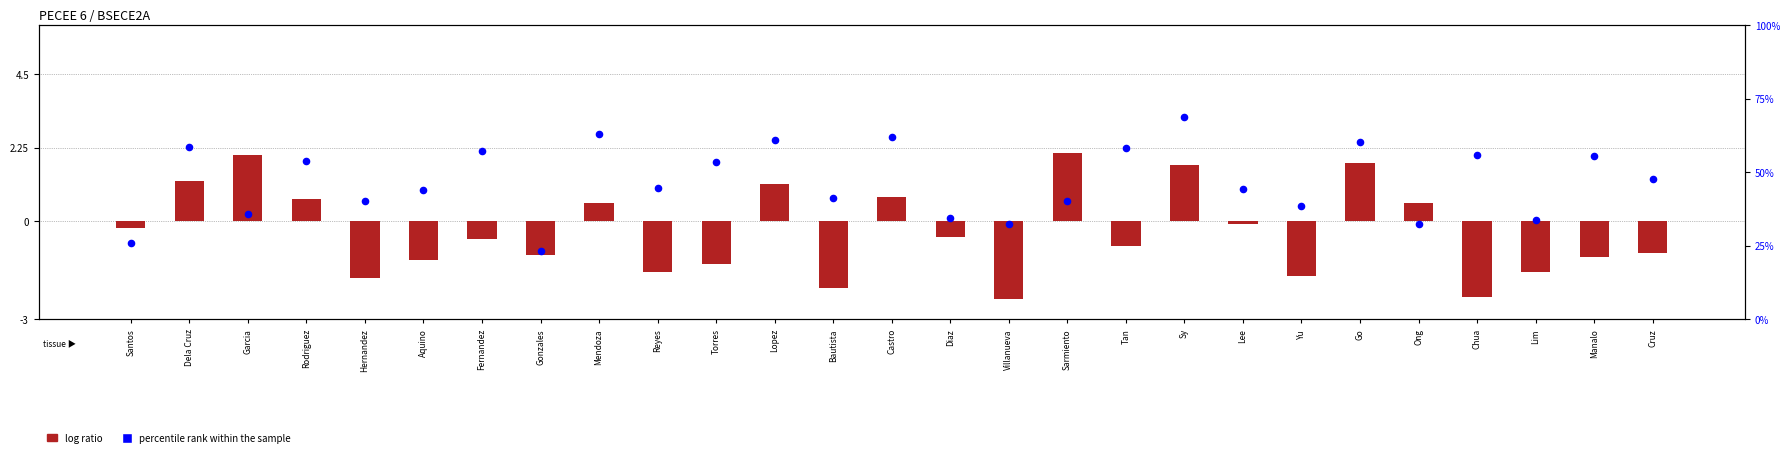

At how many categories does at least one series exceed 0?

27